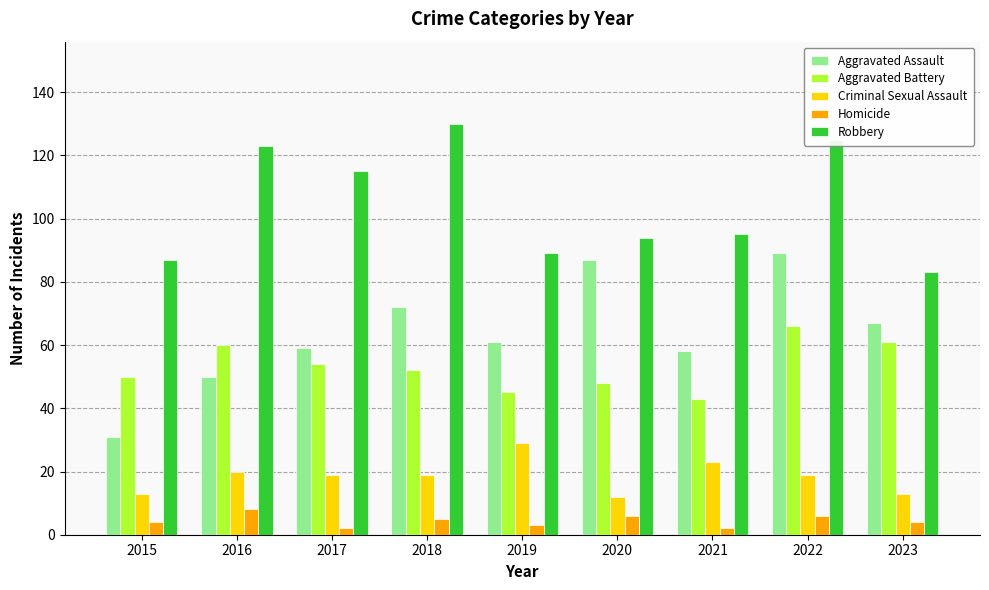

Reading right to left, list all the values displayed in this chart.

Aggravated Assault: 2023=67	2022=89	2021=58	2020=87	2019=61	2018=72	2017=59	2016=50	2015=31
Aggravated Battery: 2023=61	2022=66	2021=43	2020=48	2019=45	2018=52	2017=54	2016=60	2015=50
Criminal Sexual Assault: 2023=13	2022=19	2021=23	2020=12	2019=29	2018=19	2017=19	2016=20	2015=13
Homicide: 2023=4	2022=6	2021=2	2020=6	2019=3	2018=5	2017=2	2016=8	2015=4
Robbery: 2023=83	2022=125	2021=95	2020=94	2019=89	2018=130	2017=115	2016=123	2015=87